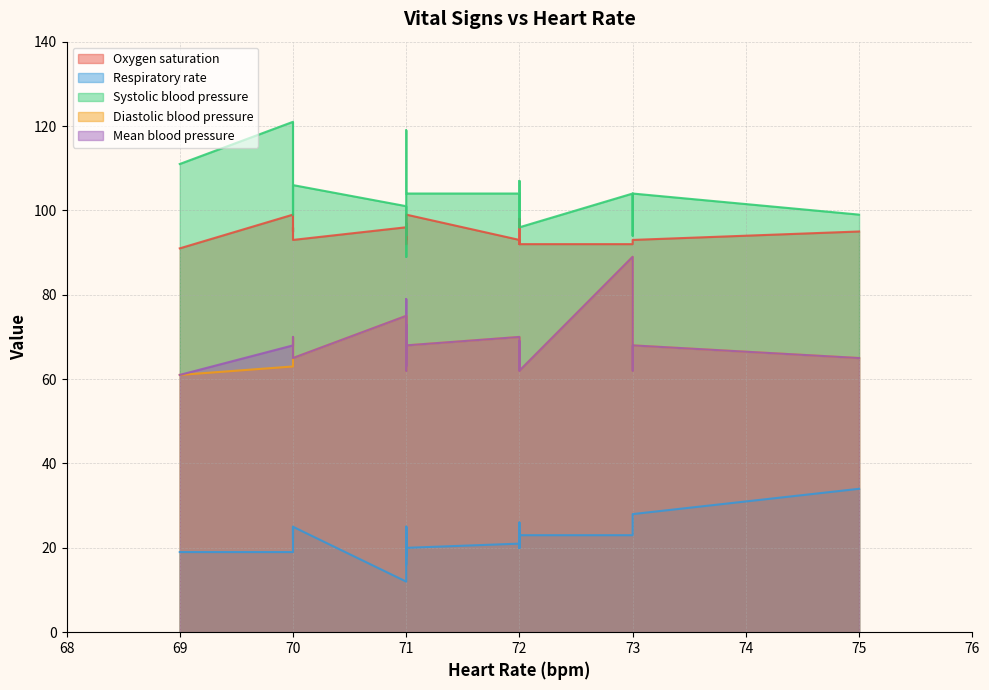

True or false: Diastolic blood pressure has more than 0 points higher than both neighbors.

True